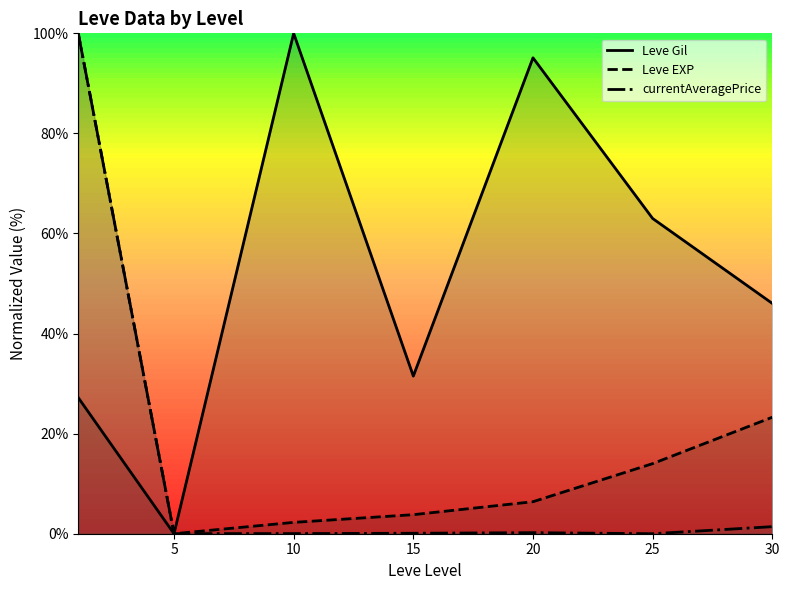

True or false: currentAveragePrice has a value of 0.0 at 10.

True